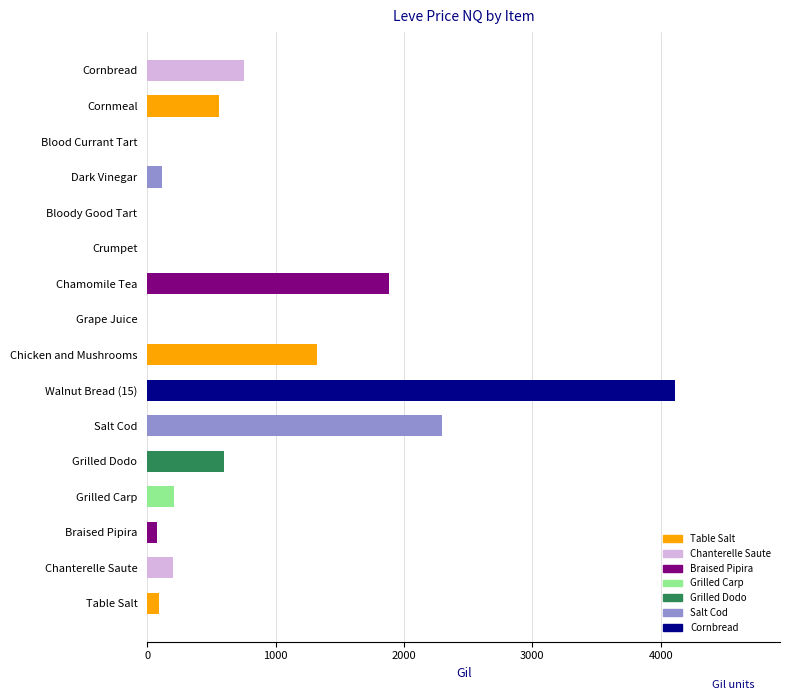

The value at Bloody Good Tart is 0.0. True or false?

True